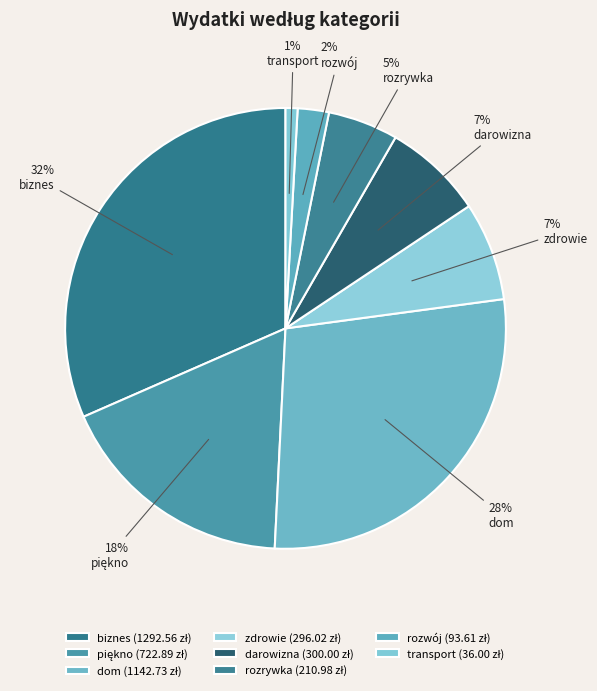

To the nearest percent, what is the difference between the largest and smallest slice percentages?

31%